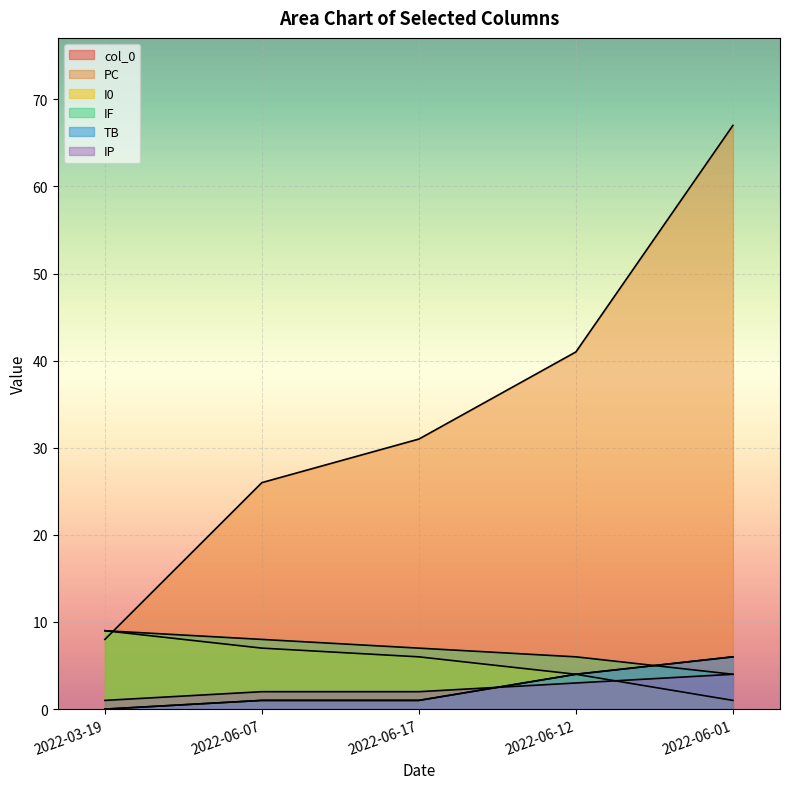

Which series has the largest total across all categories?

PC